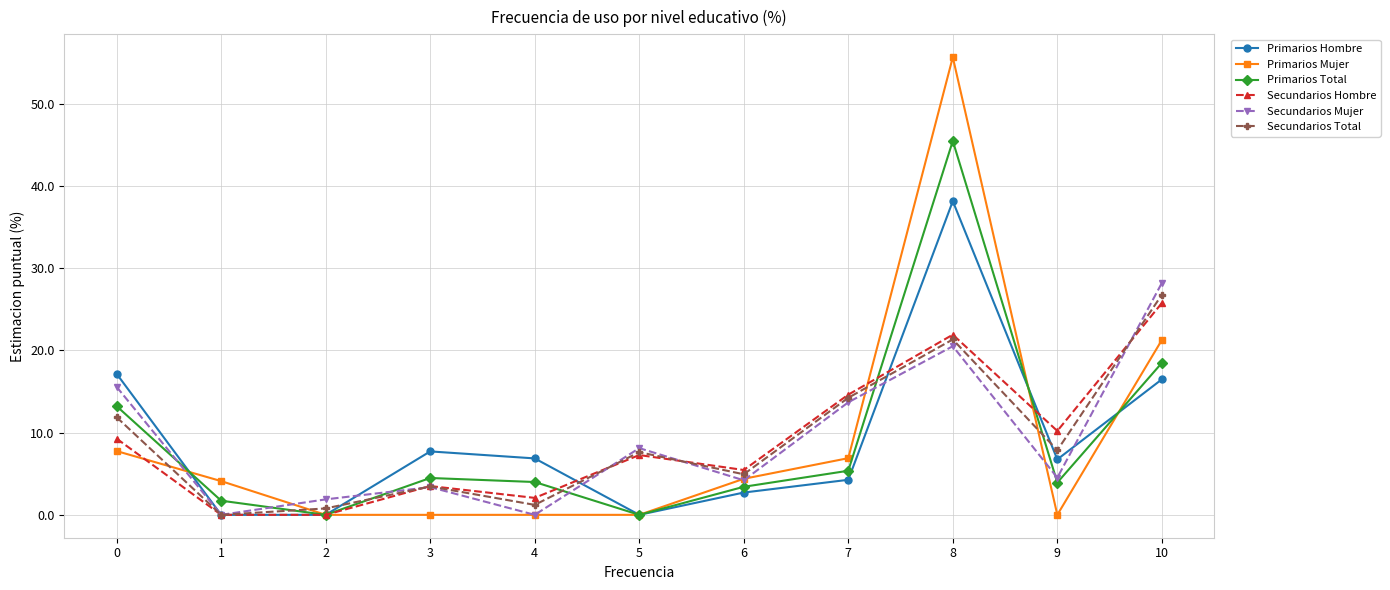

What is the value of the Primarios Hombre point at the 8th from the left?

4.3